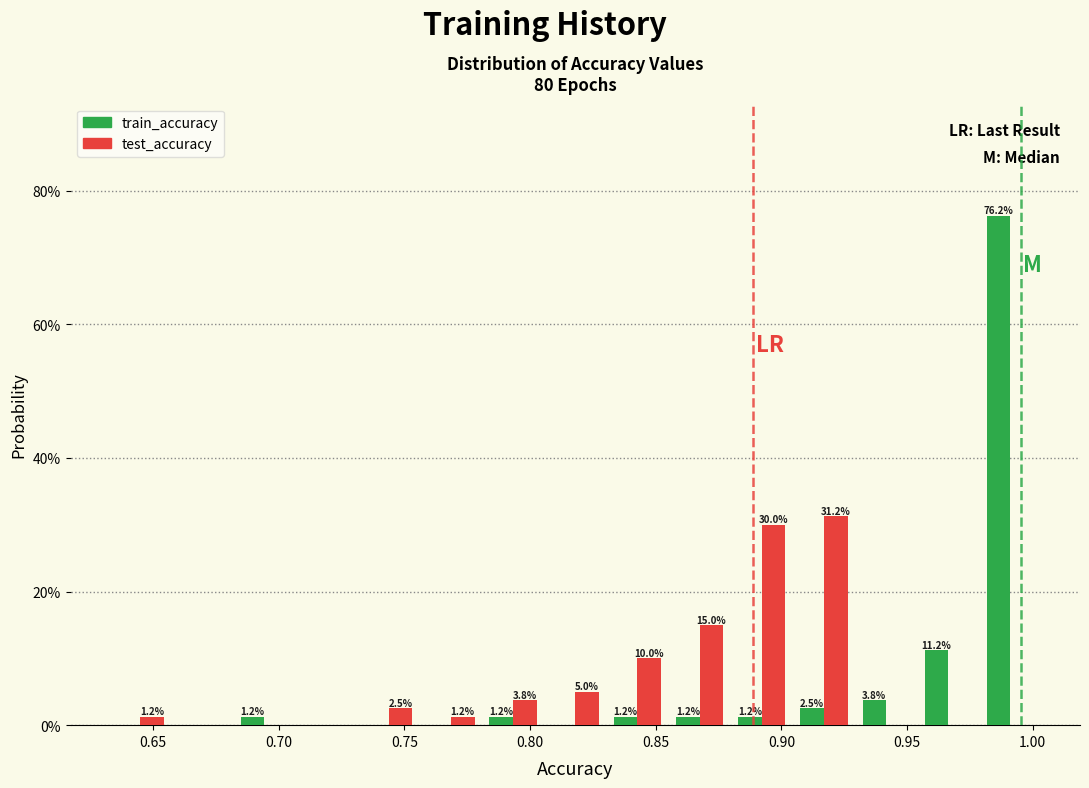

In the train_accuracy series, which range on the x-axis has the tallest bar?

0.980 to 1.005